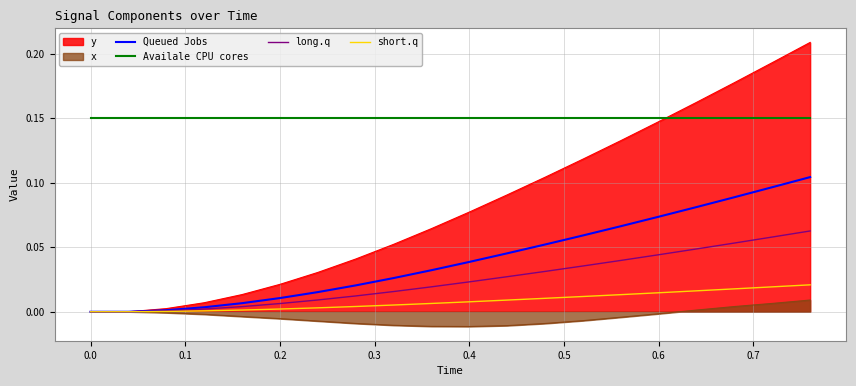

What are all the series names shown in the legend?

y, x, Queued Jobs, Availale CPU cores, long.q, short.q